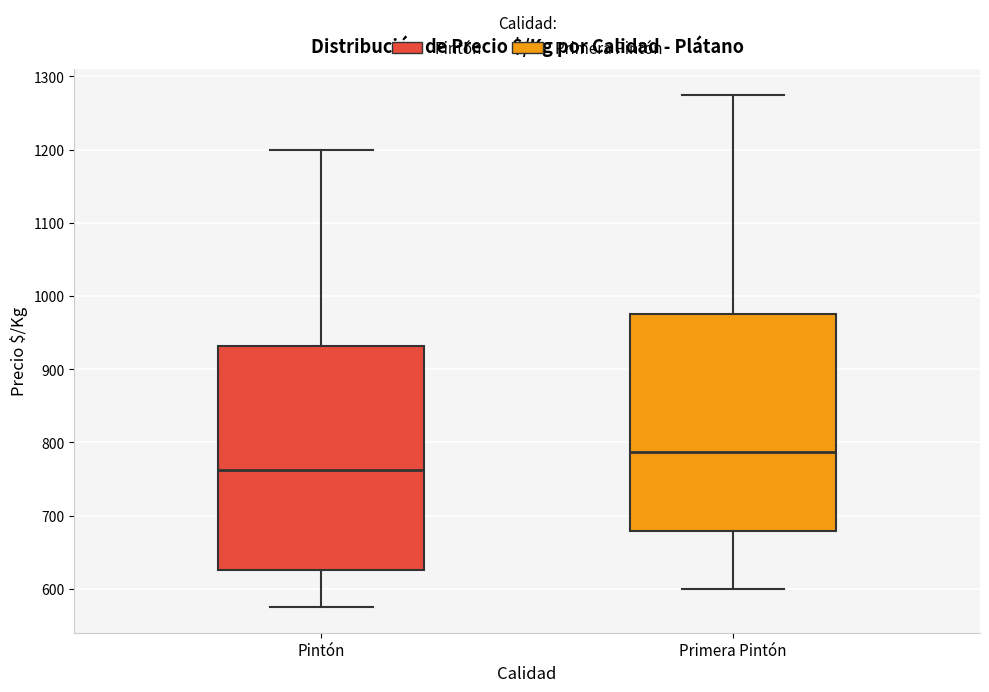

Which box has the lowest median line?

Pintón